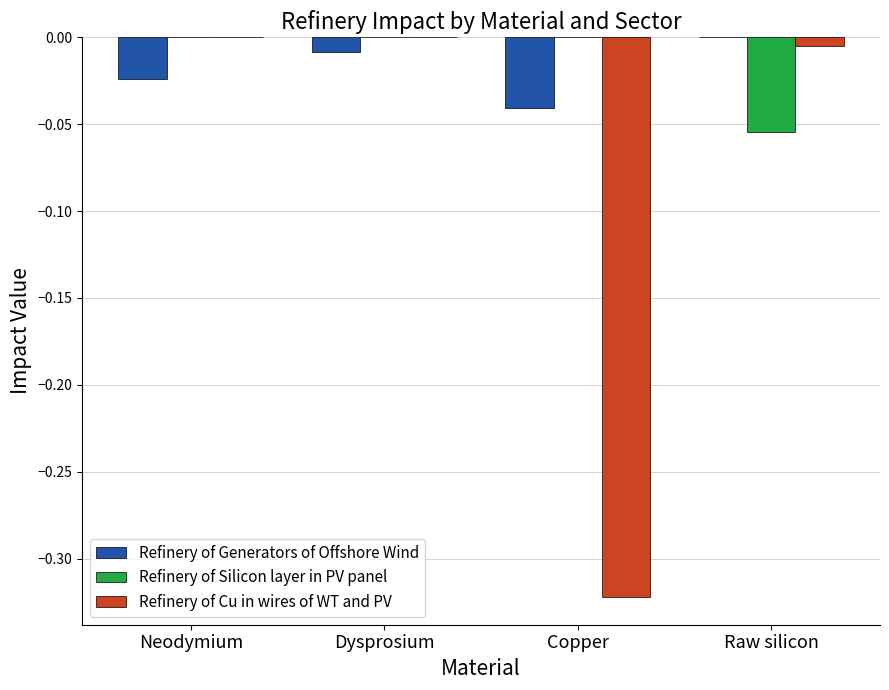

What are all the series names shown in the legend?

Refinery of Generators of Offshore Wind, Refinery of Silicon layer in PV panel, Refinery of Cu in wires of WT and PV